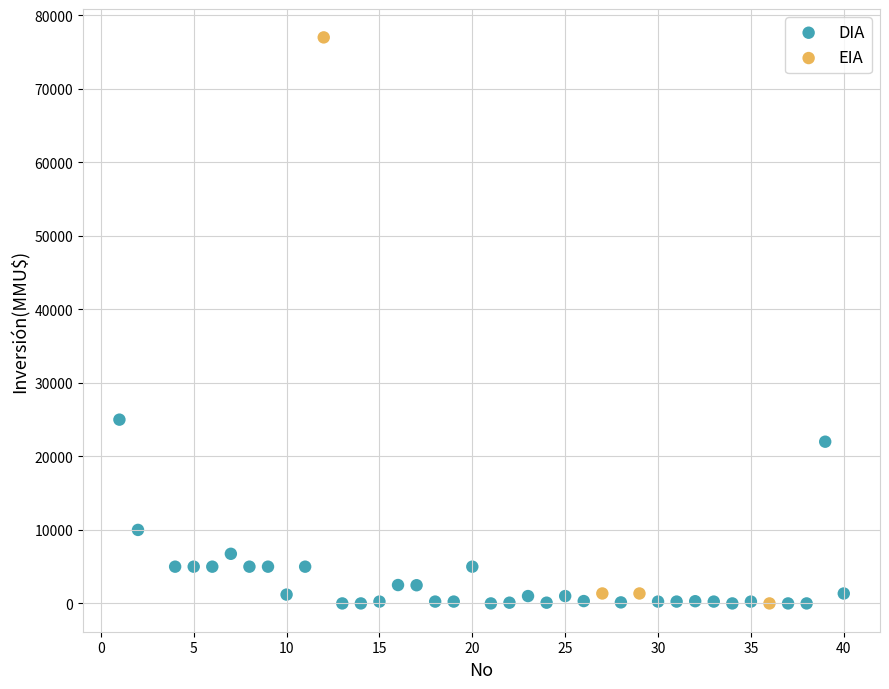

Which series reaches the maximum Y coordinate?

EIA